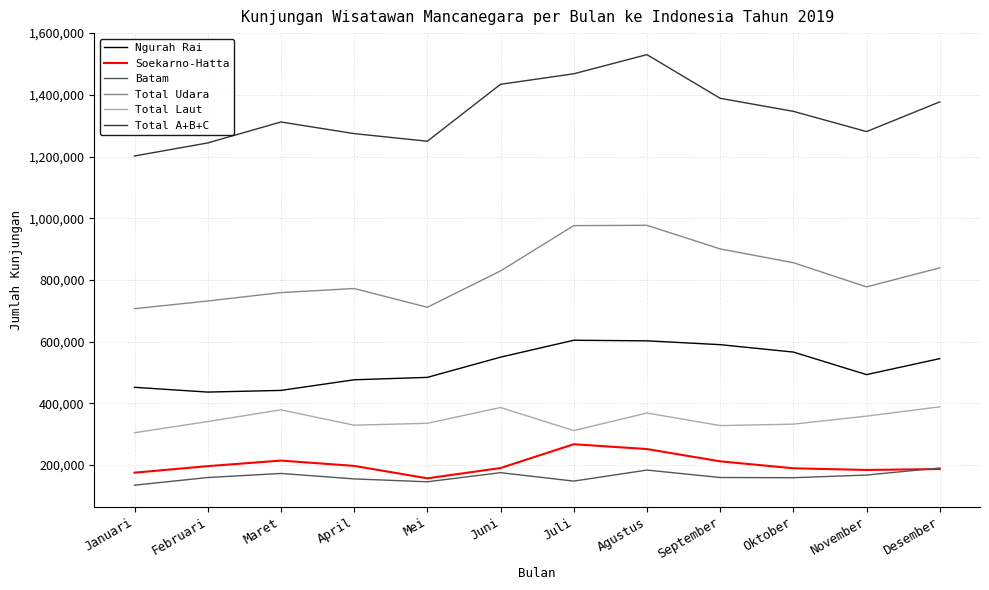

What value does the Soekarno-Hatta series have at November?

183759